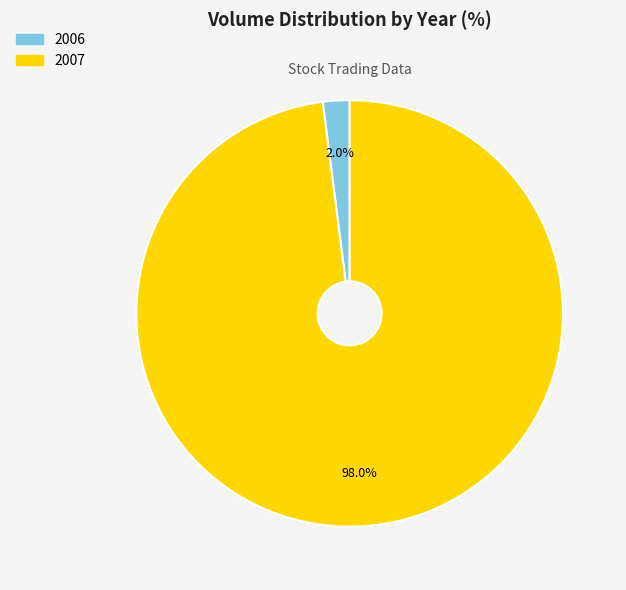

Is there any slice that represents more than half of the pie?

Yes